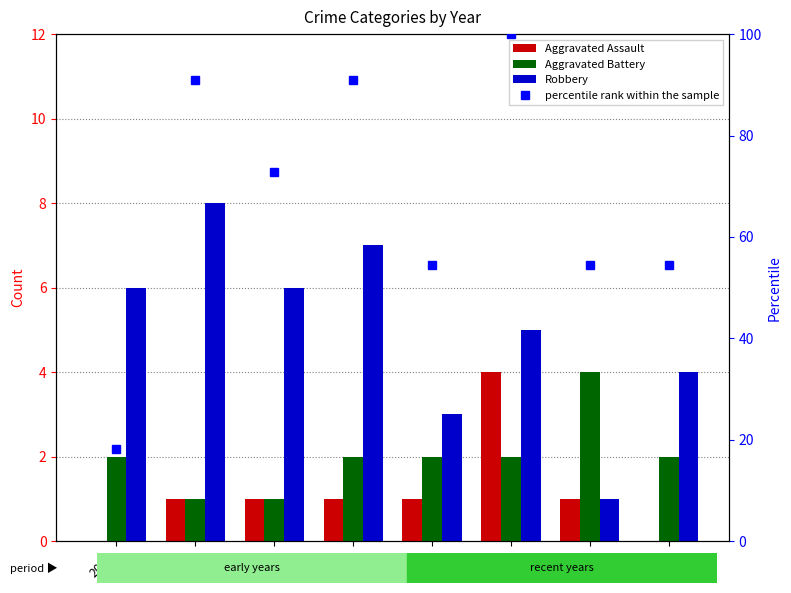

At which label is Robbery closest to 4?

2022